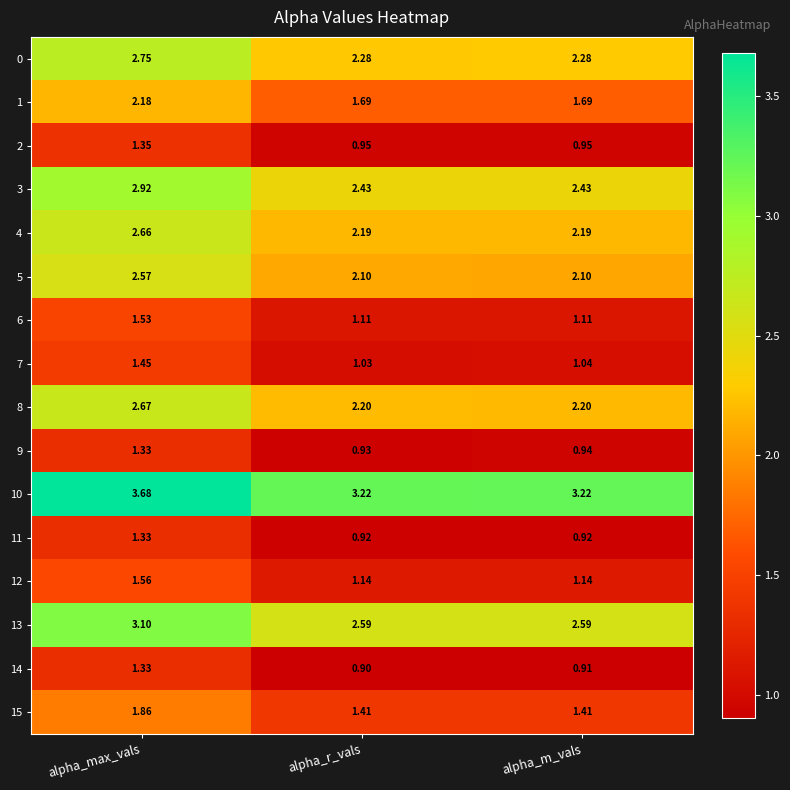

Which category has the lowest value across all series?

alpha_r_vals